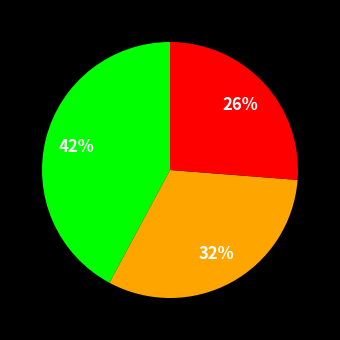

To the nearest percent, what is the difference between the largest and smallest slice percentages?

16%